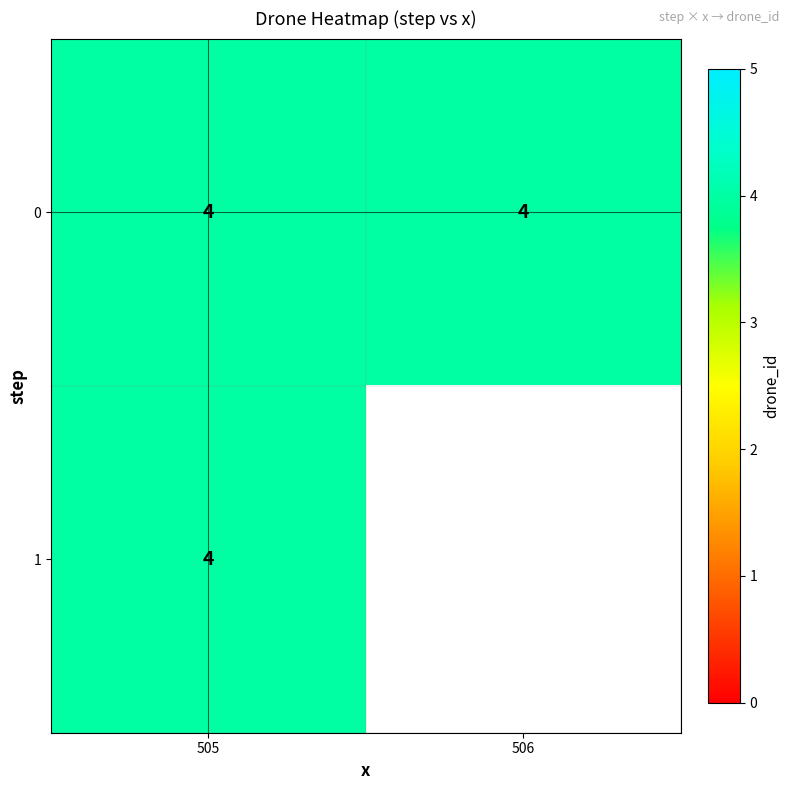

What is the total value across all series at 506?

4